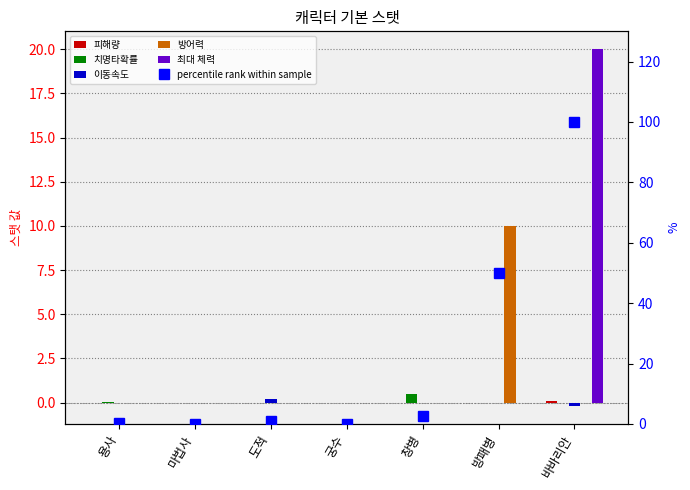

Which series has the widest spread of values?

percentile rank within sample